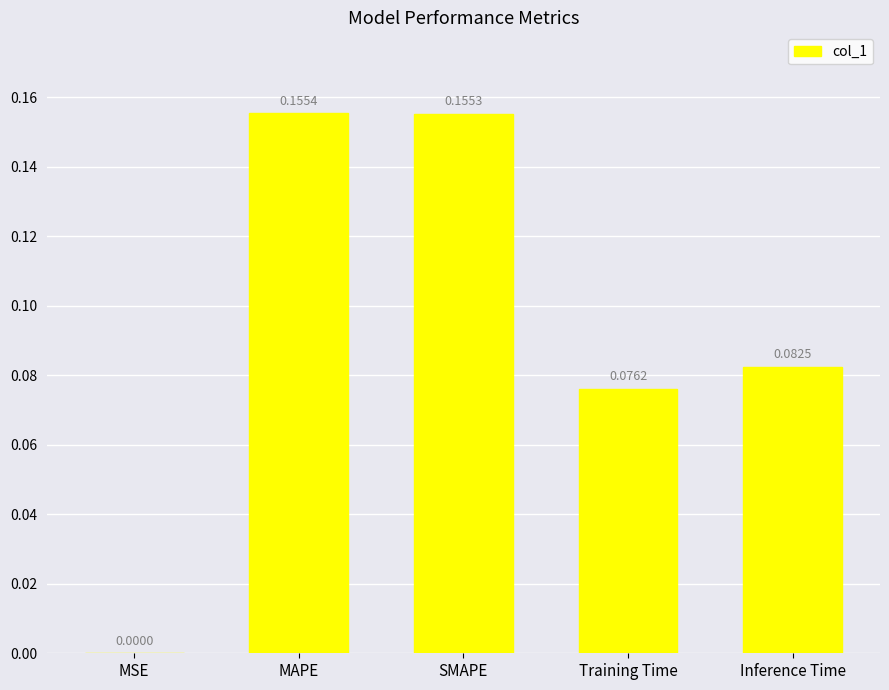

What is the sum of all values?

0.5